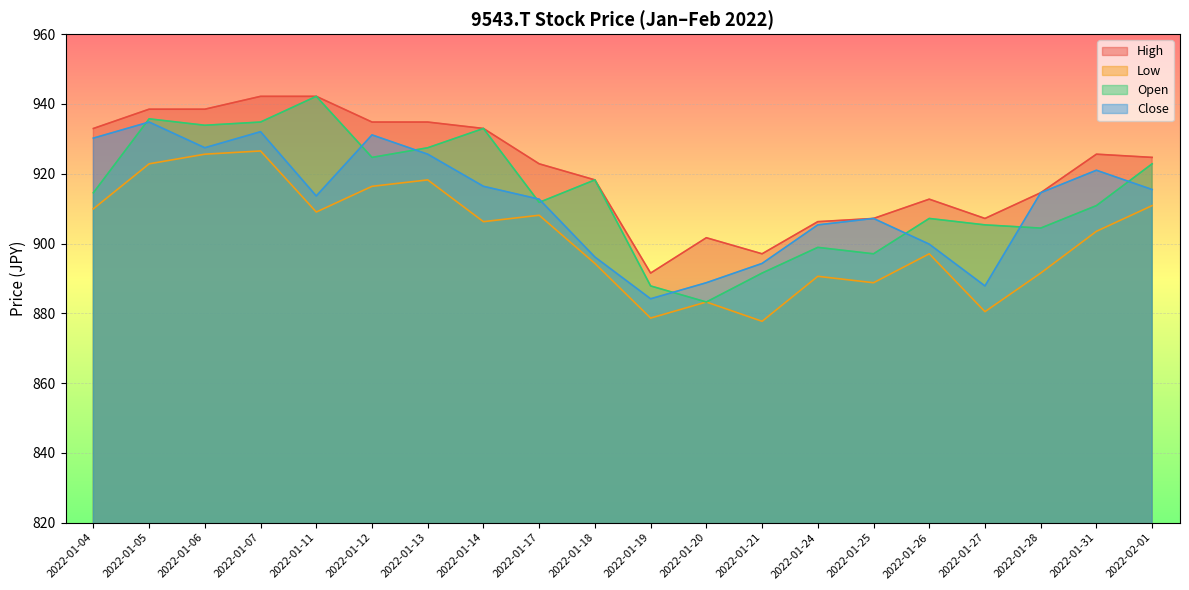

Where is the first local minimum for Close?

2022-01-06